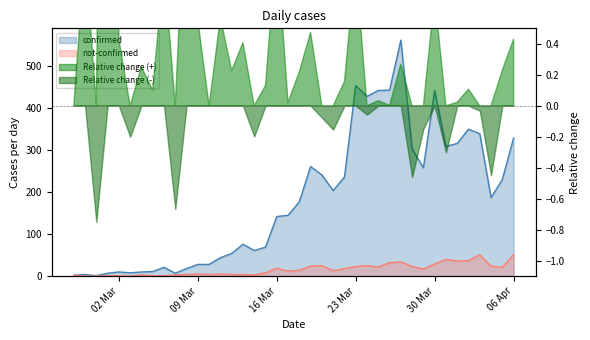

True or false: not-confirmed and confirmed intersect in this chart.

False